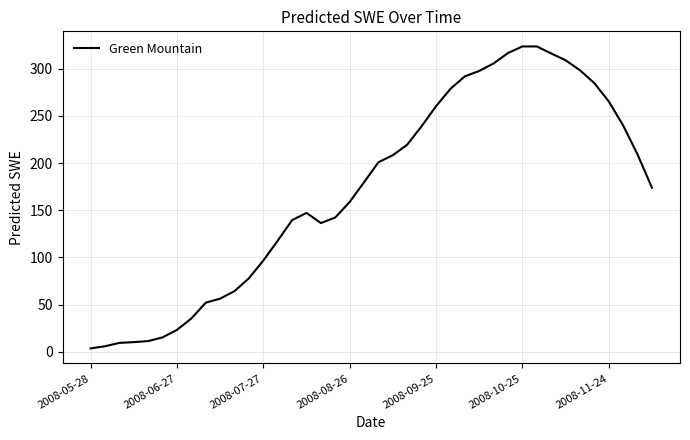

What is the difference between the maximum and minimum values?

319.9